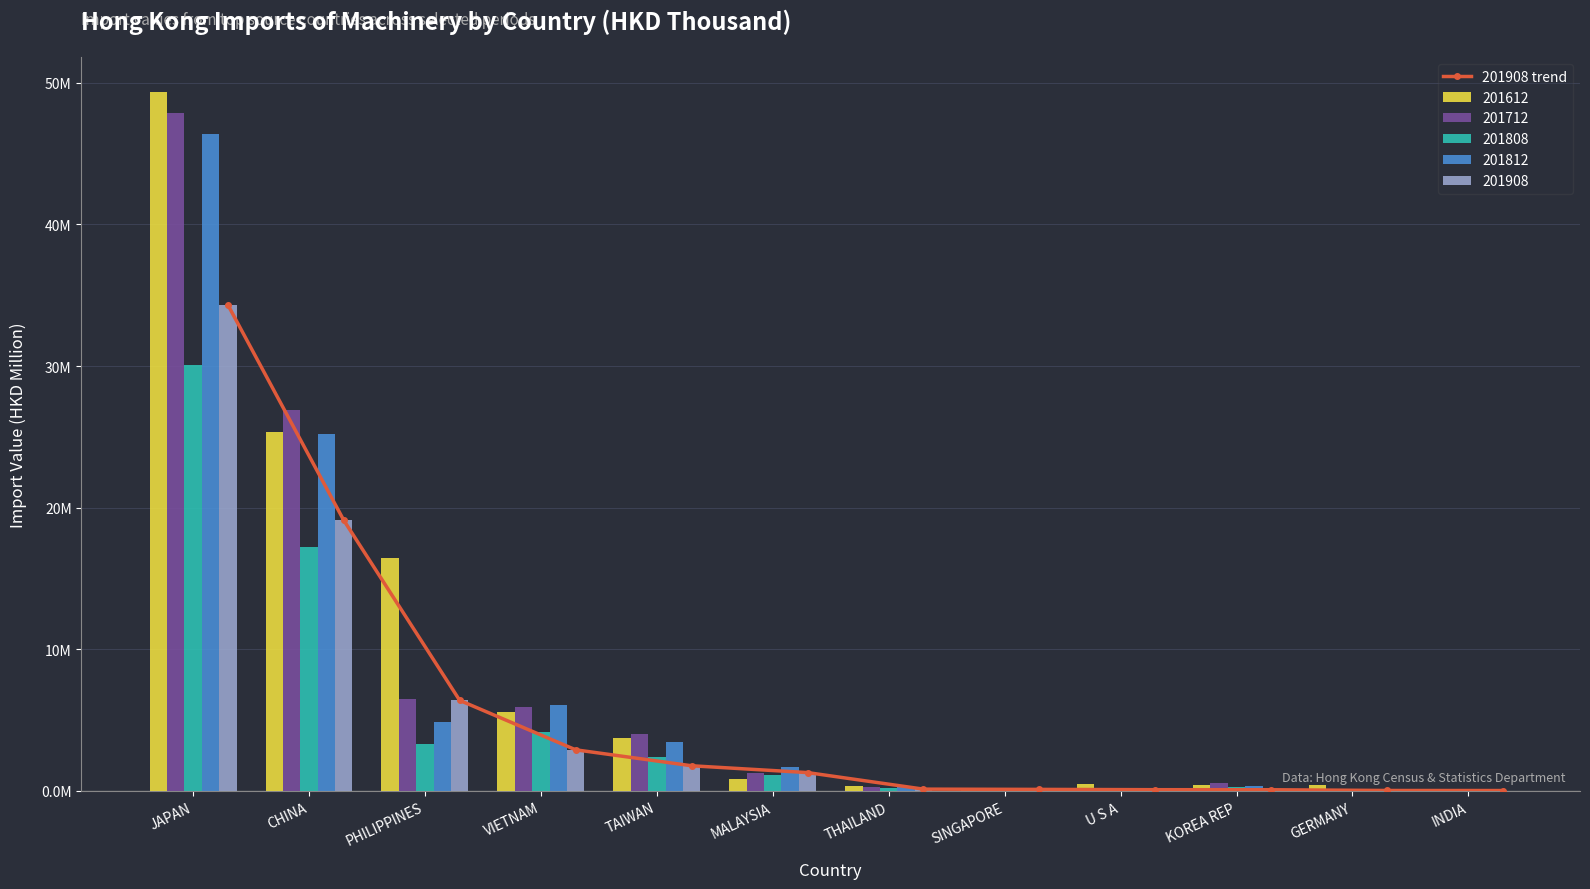

Reading left to right, what are all the values shown in this chart?

34.3	19.1	6.4	2.9	1.8	1.3	0.1	0.1	0.1	0.1	0.0	0.0